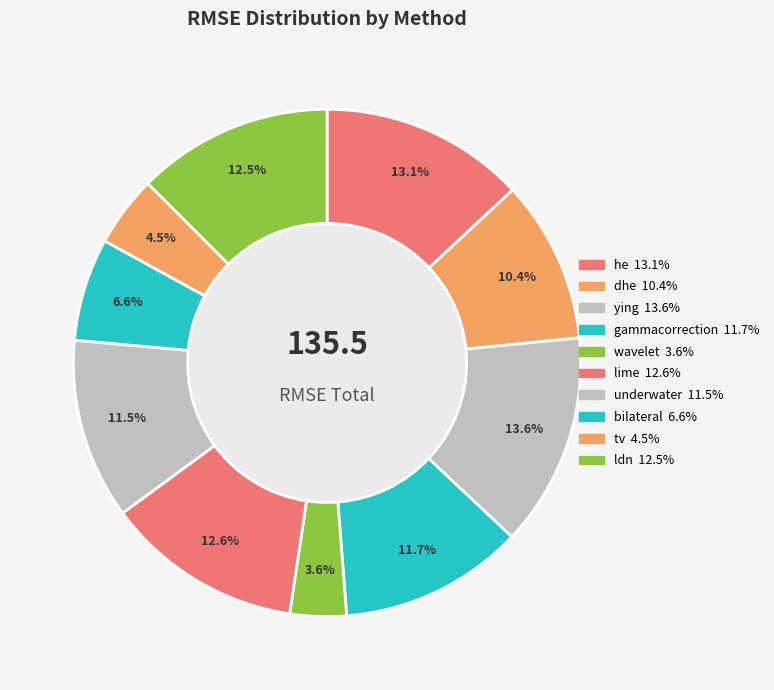

How many segments does this pie chart have?

10